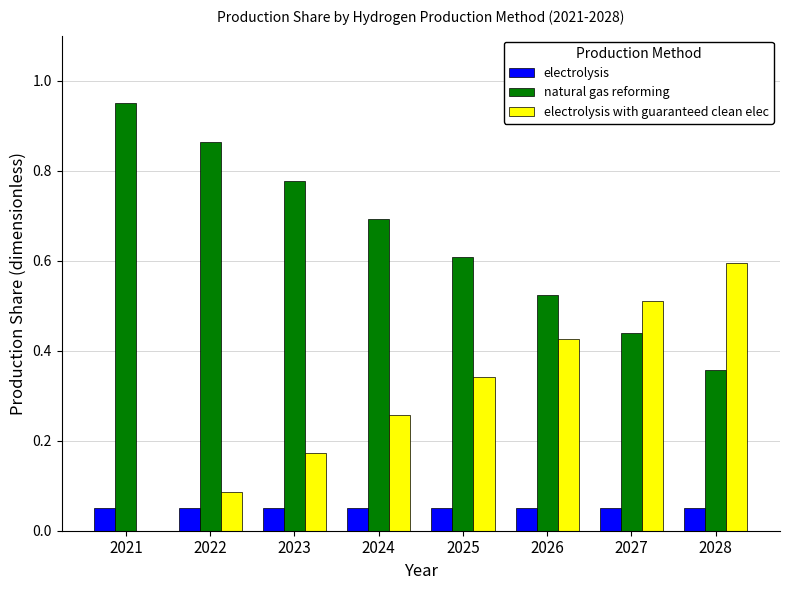

What is the sum of the natural gas reforming values at 2021 and 2025?

1.6